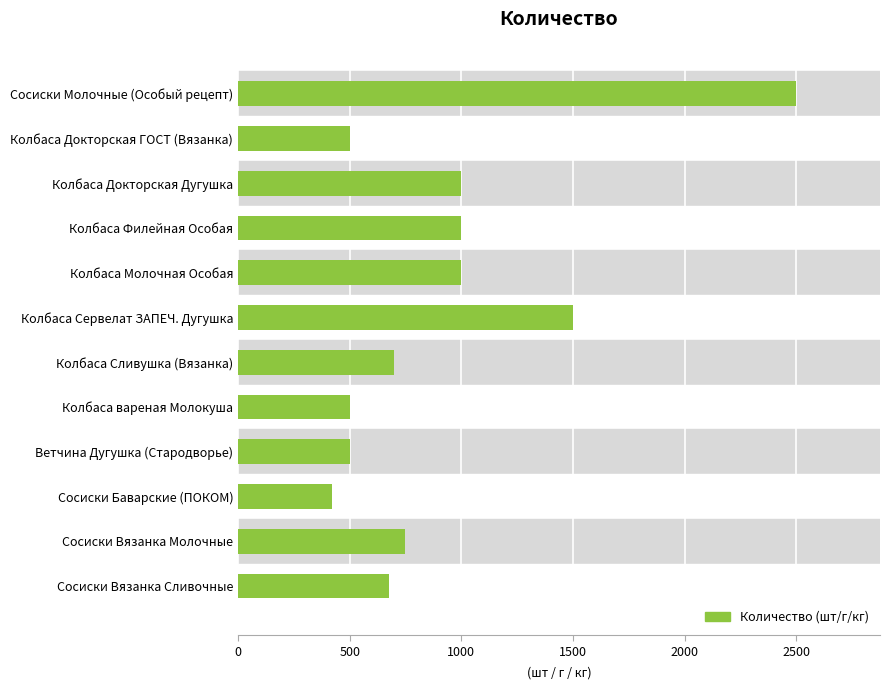

What is the change in value from Колбаса Сервелат ЗАПЕЧ. Дугушка to Сосиски Вязанка Молочные?

-750